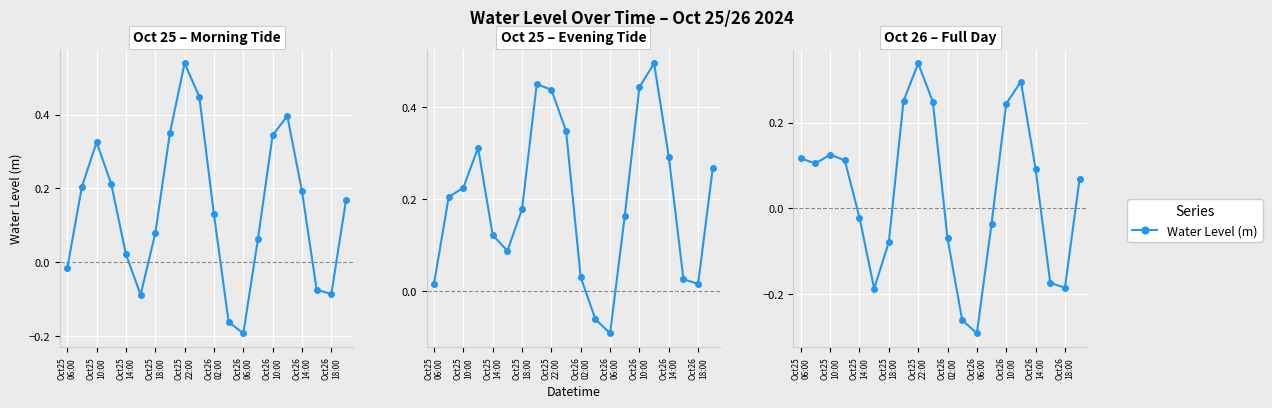

What is the difference between the maximum and second lowest values?

0.6